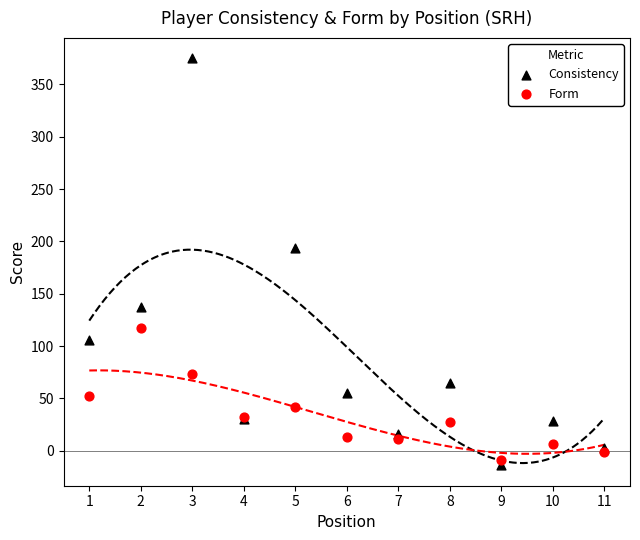

Across all series, what Y value is closest to 180?

193.6